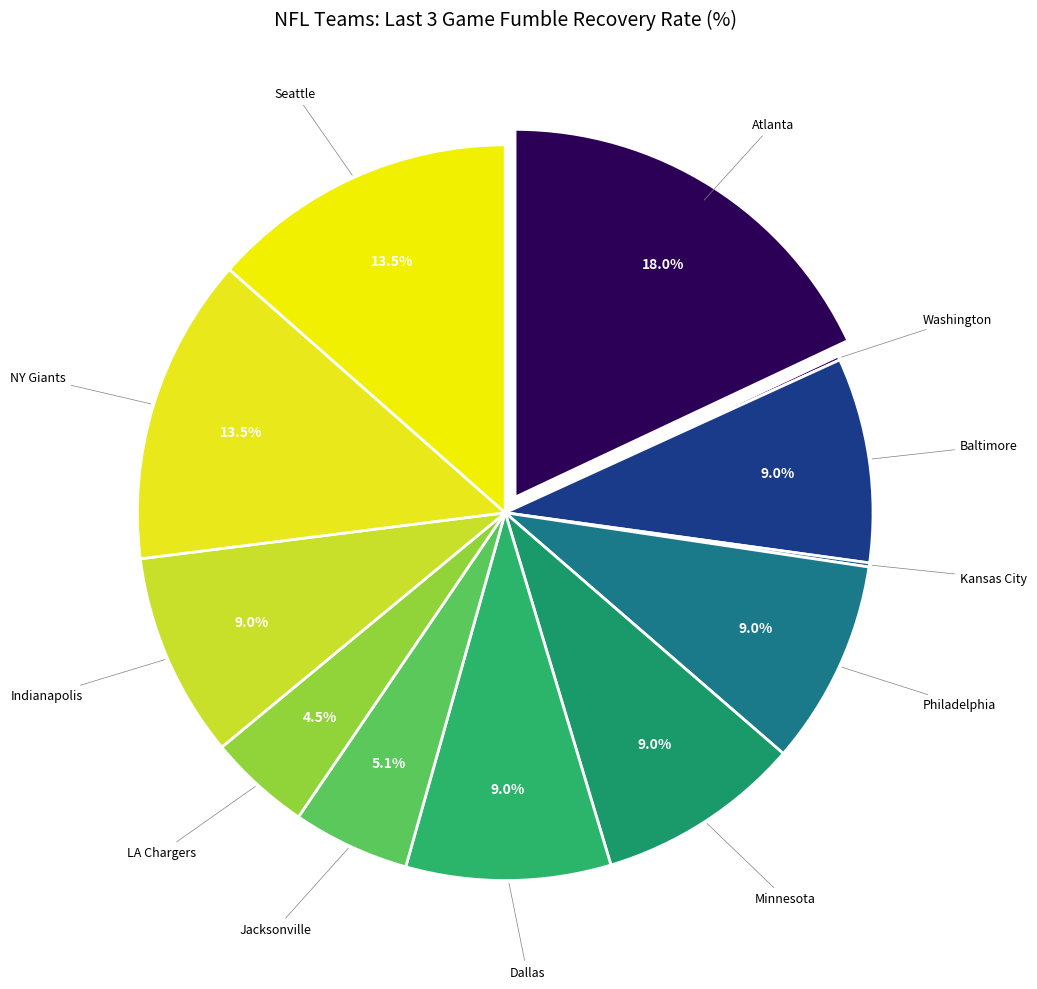

Count the number of slices in the pie.

12